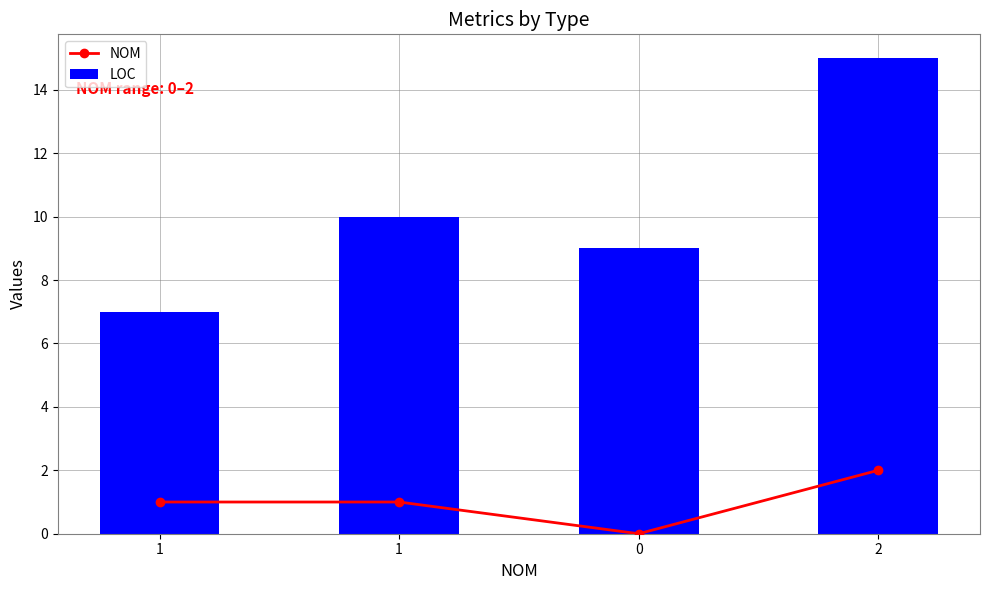

At which category is the sum across all series the highest?

2